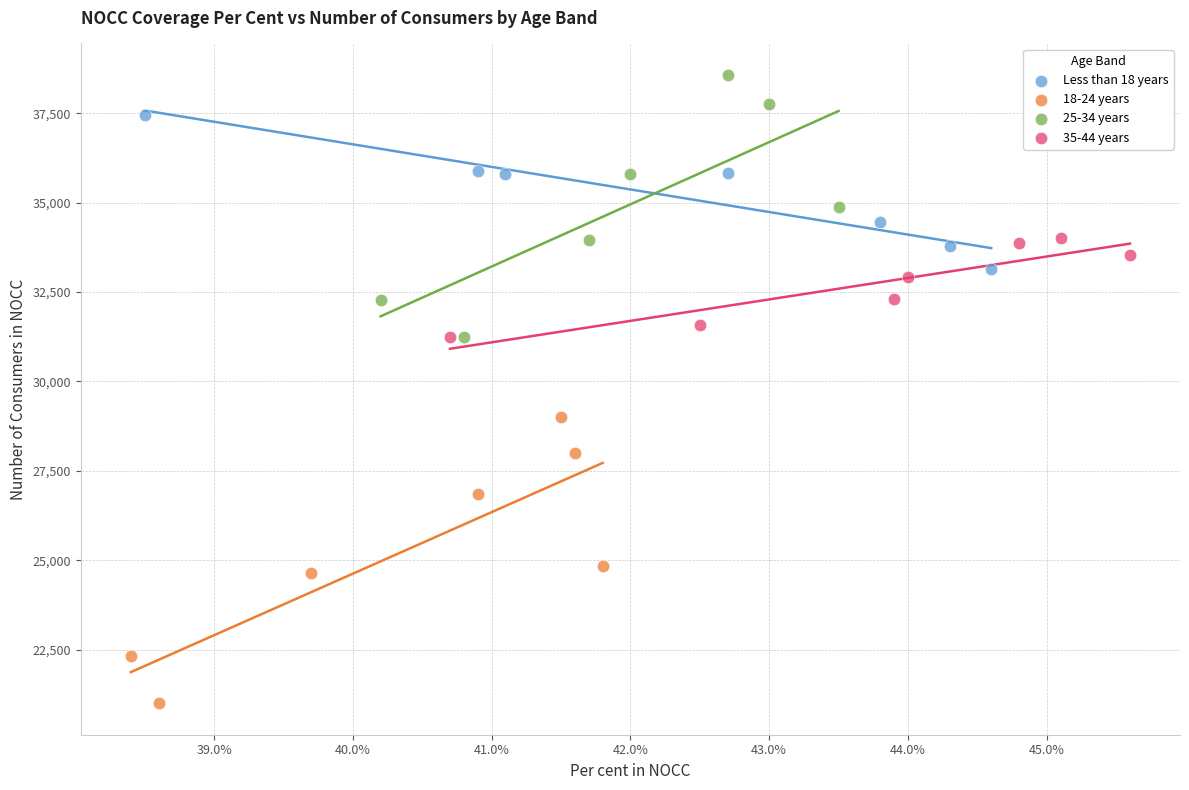

Which series reaches the minimum Y coordinate?

18-24 years